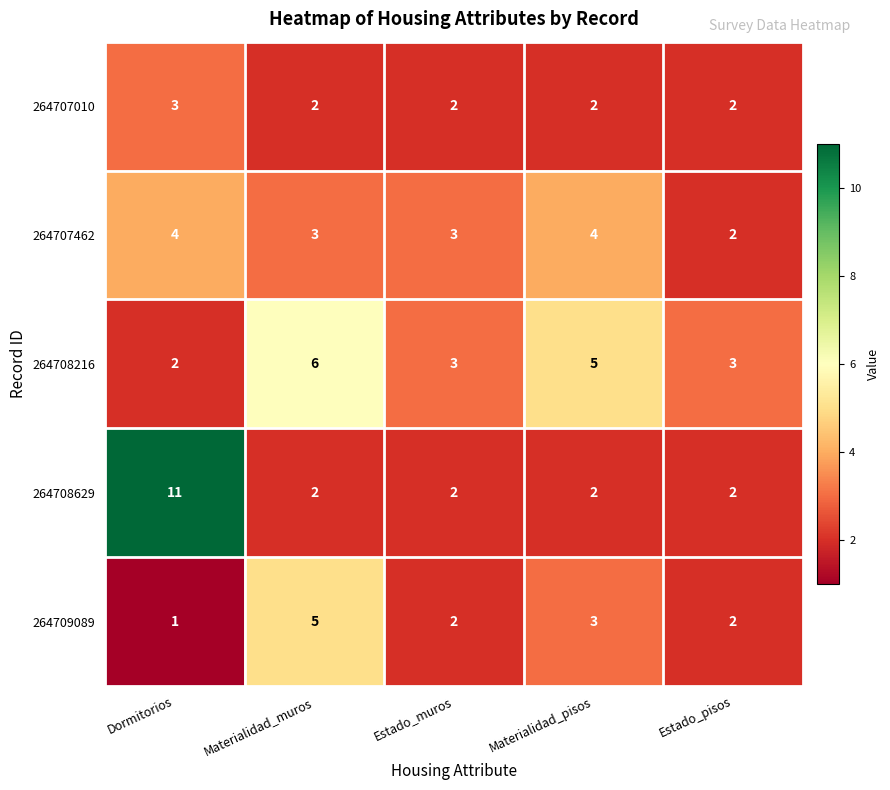

Count the 264707010 values in the range 2 to 3.

5